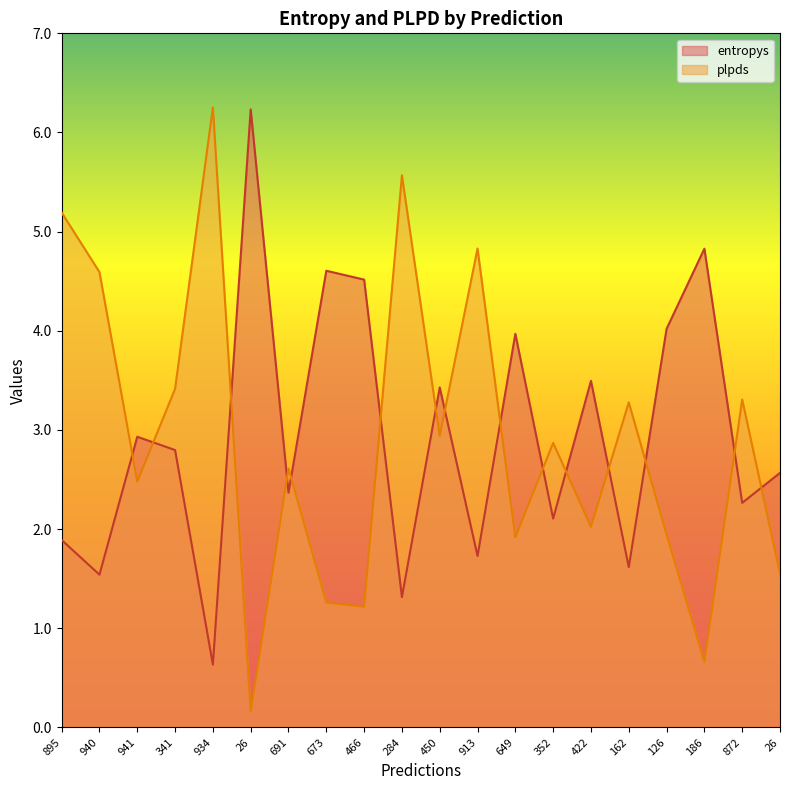

What is the value of the plpds point at the 11th from the left?

2.9